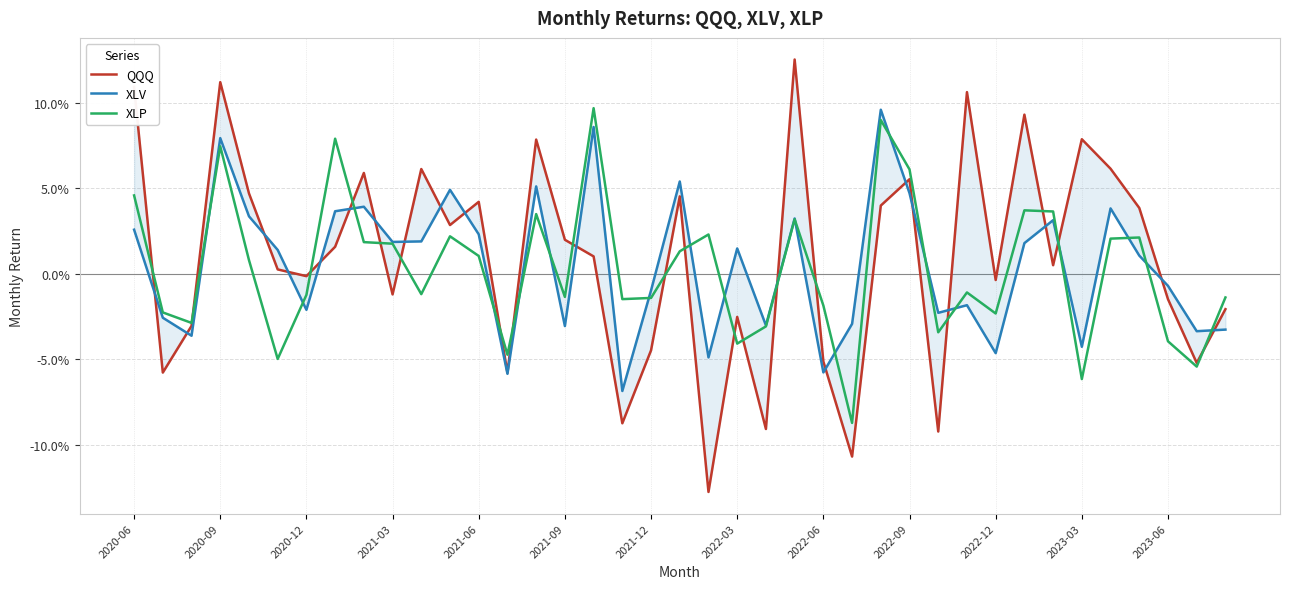

How many interior local valleys does the XLP series have?

12